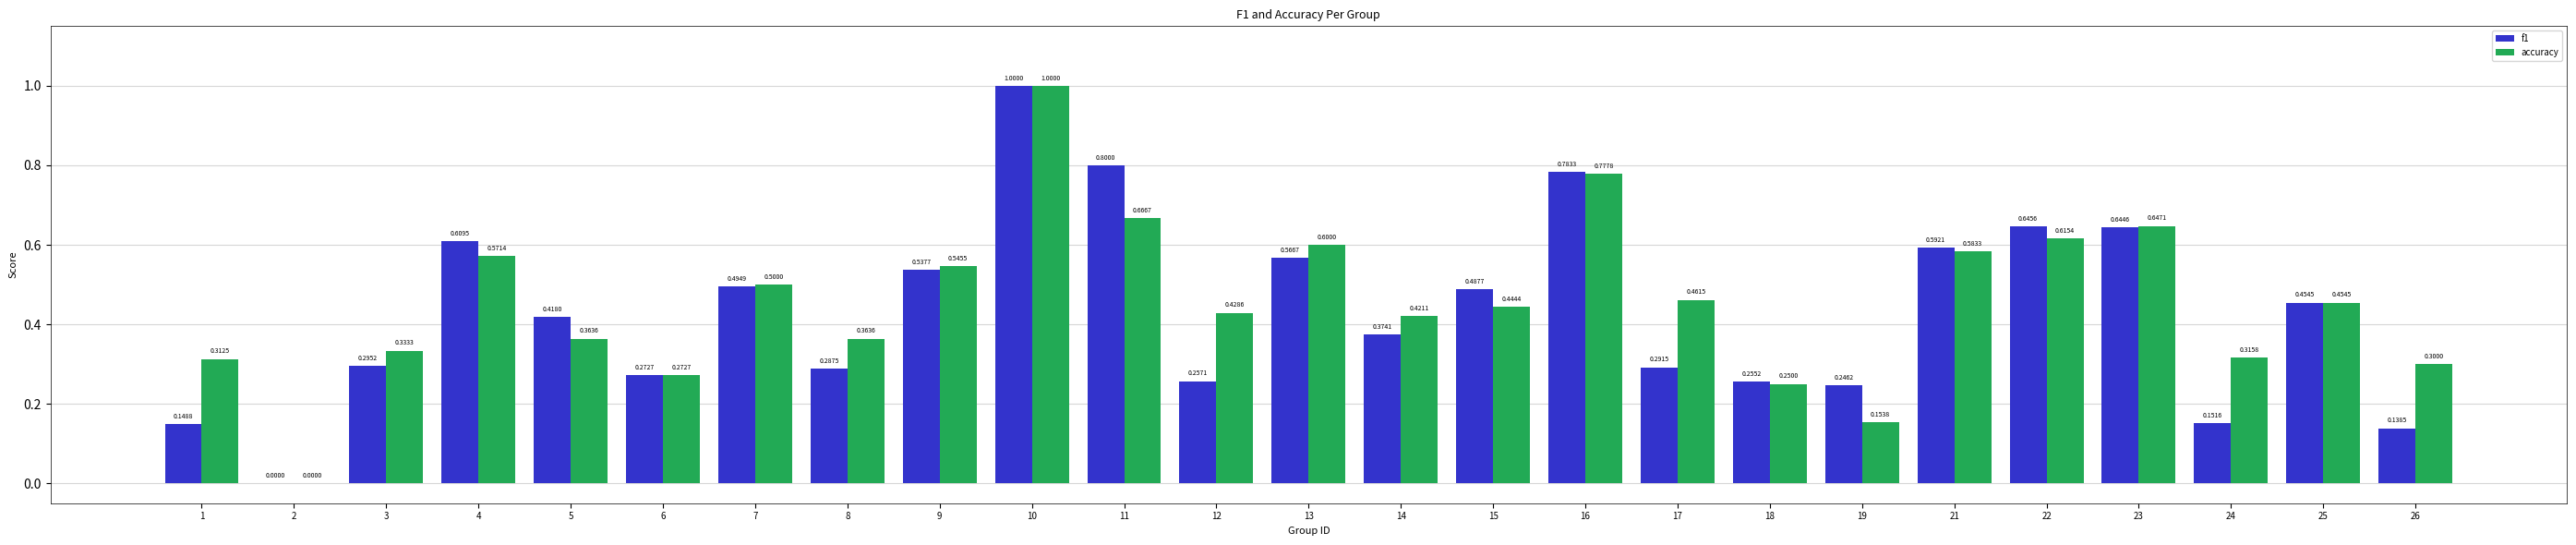

What is the sum of the f1 values at 12 and 23?

0.9